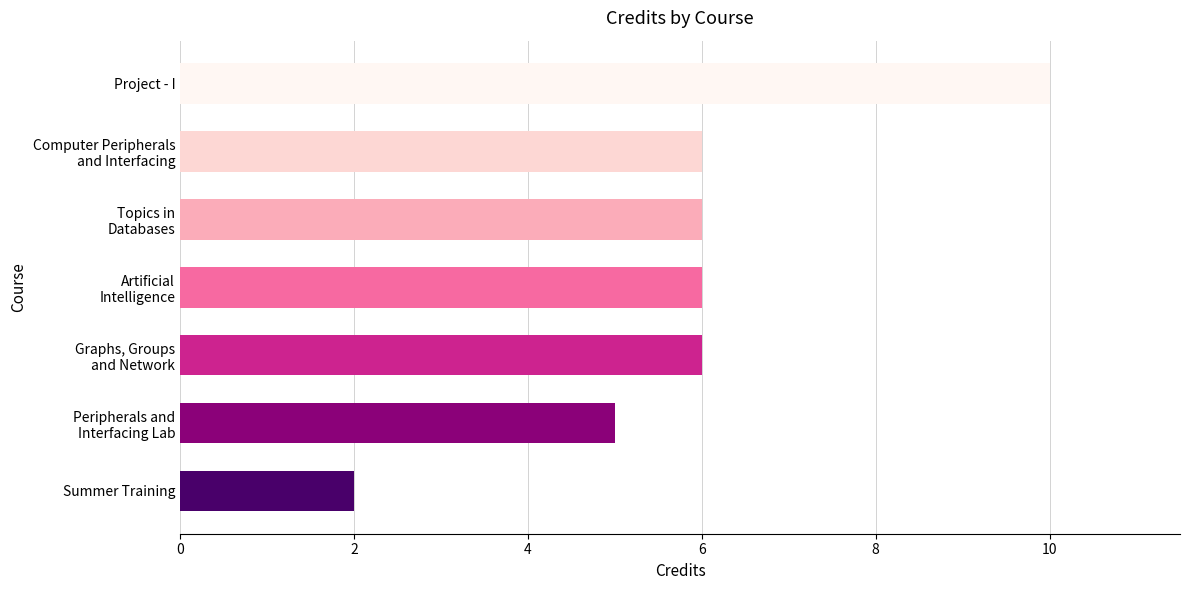

True or false: the data shows 3 at Summer Training.

False